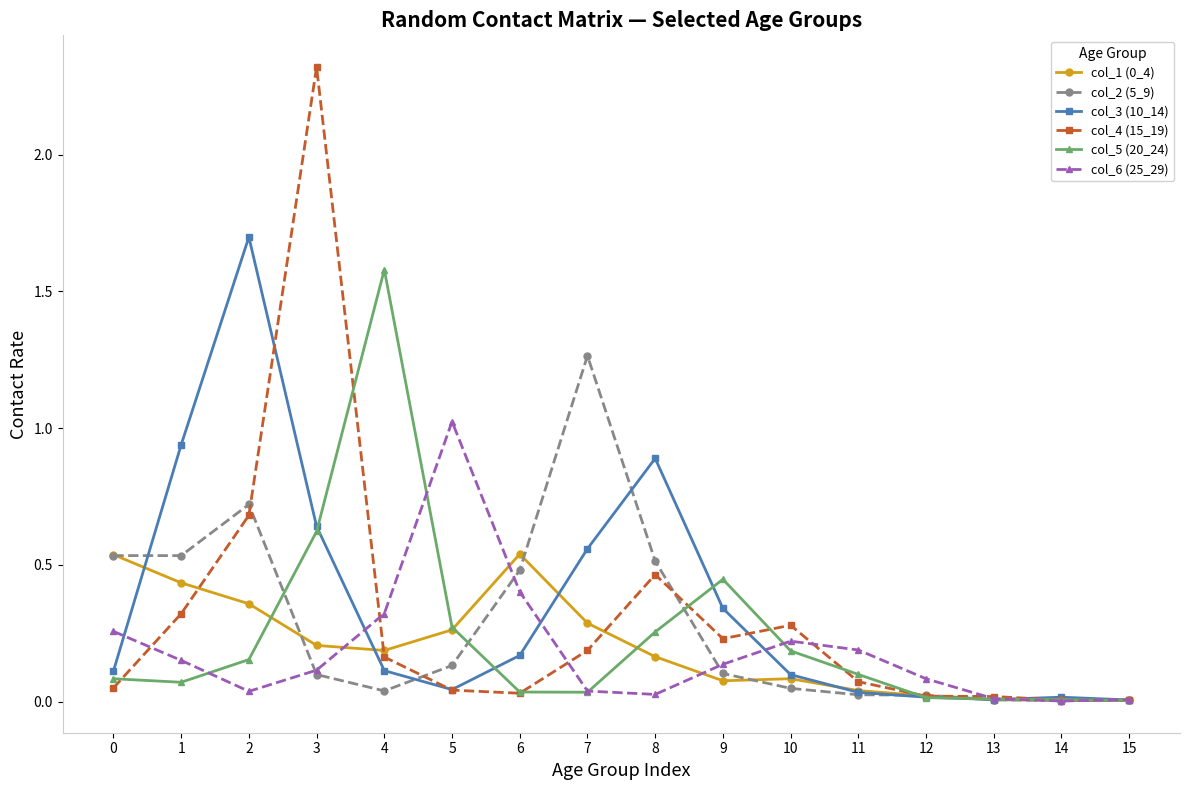

Which category has the highest value across all series?

3